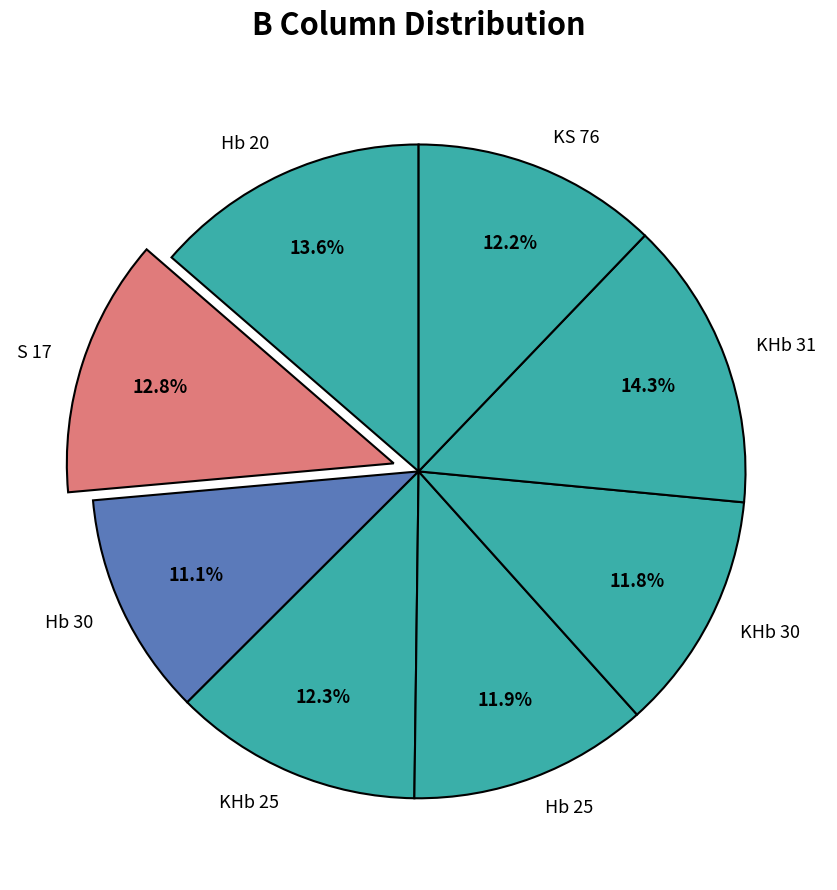

To the nearest percent, what is the combined percentage of KHb 25 and KS 76?

24%